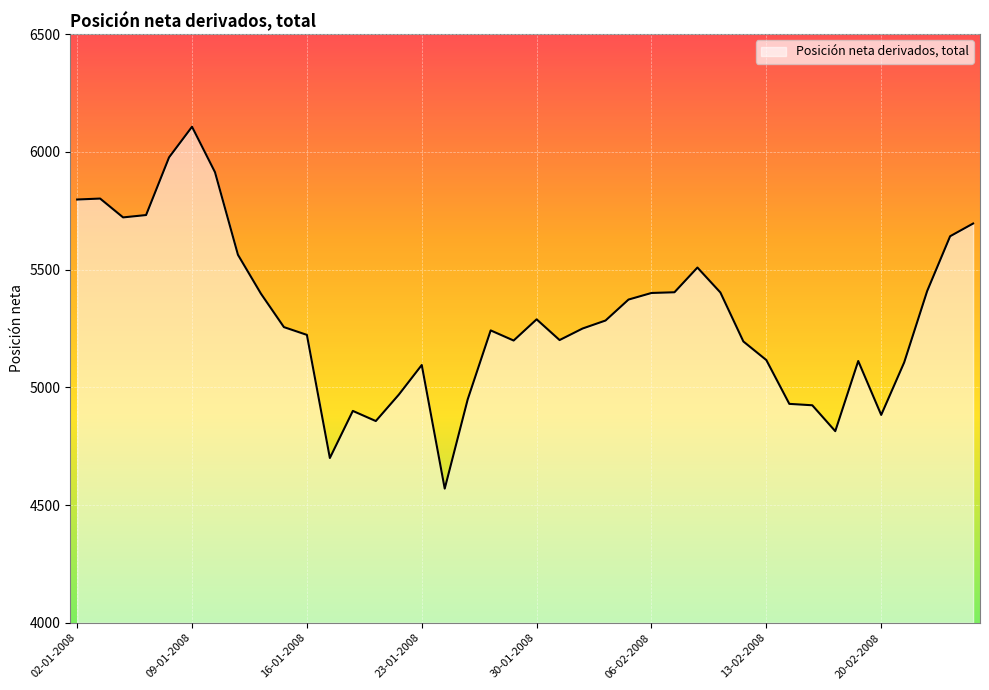

True or false: the data has more than 2 interior local peaks.

True